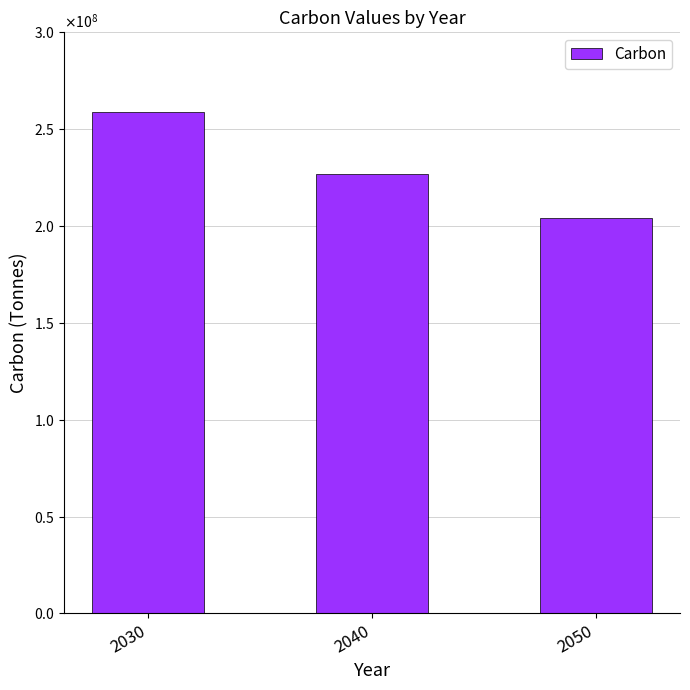

Where does the data first go above 227000000?

2030